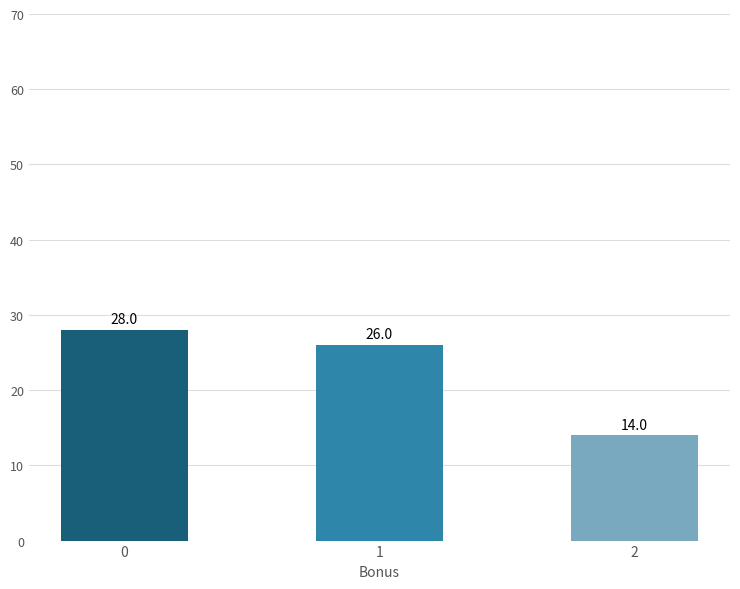

Rank the categories by value from lowest to highest.

2, 1, 0